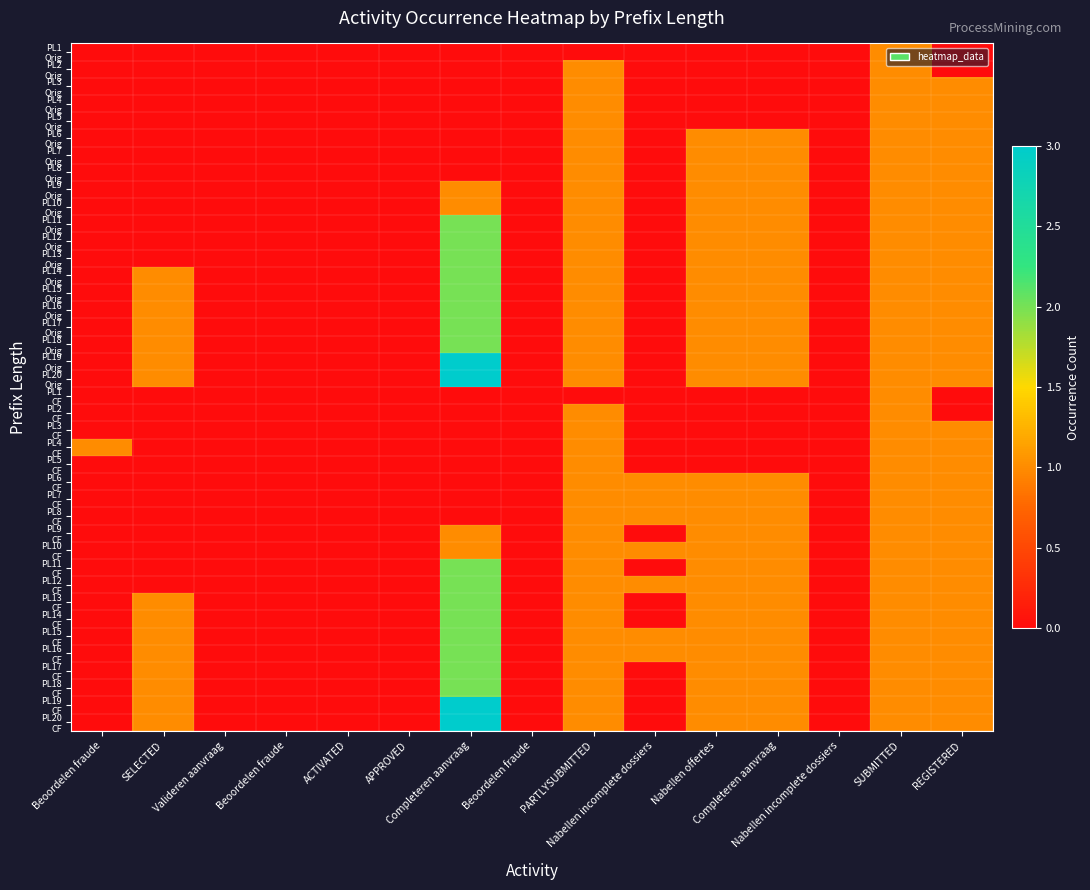

Count the number of categories in the chart.

15